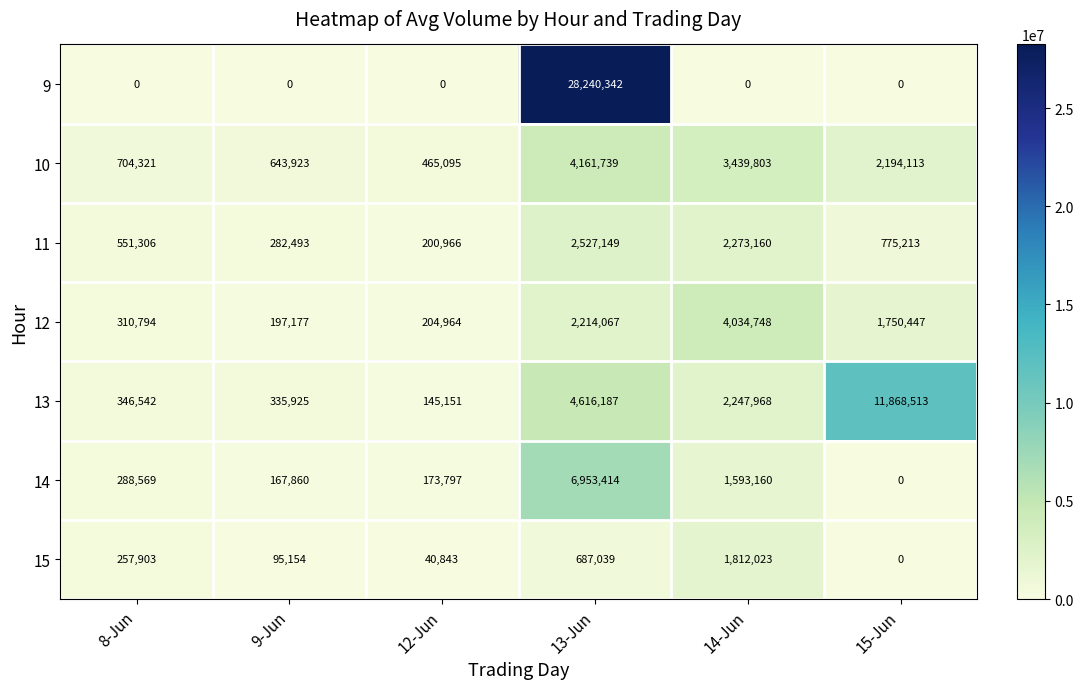

Which series has the largest range (max minus min)?

9